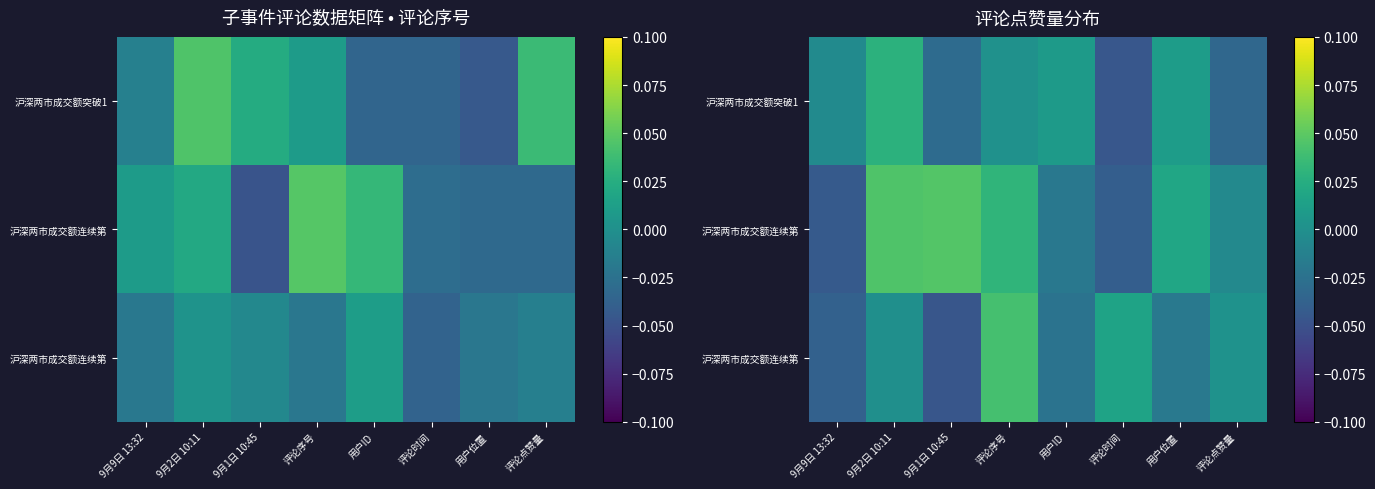

Which label corresponds to the largest value in the chart?

9月1日 10:45